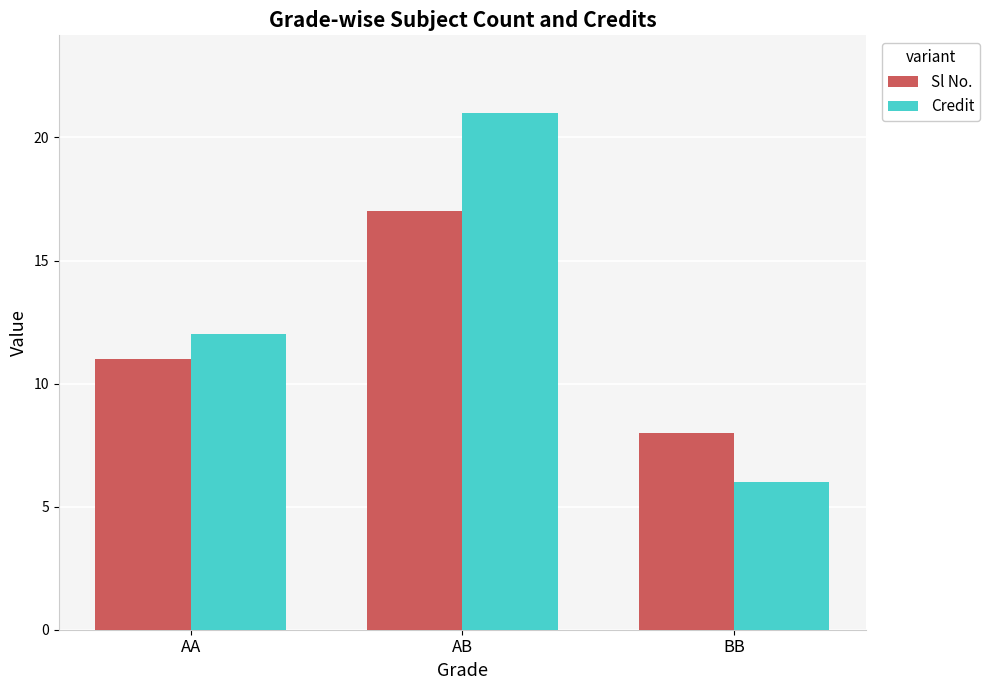

Which series has the widest spread of values?

Credit